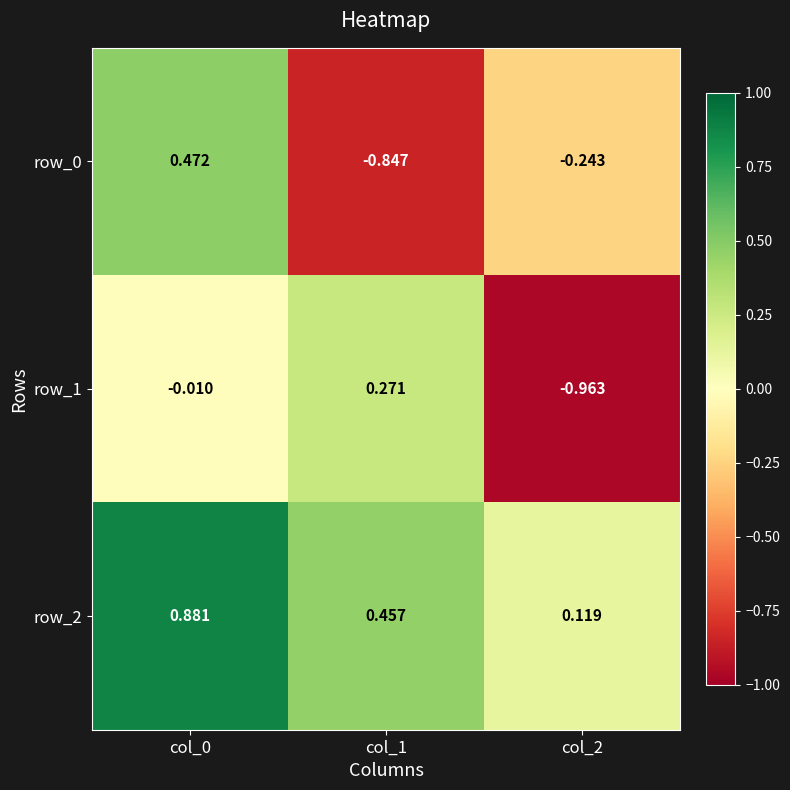

How many row_0 values are between 0 and 1?

1